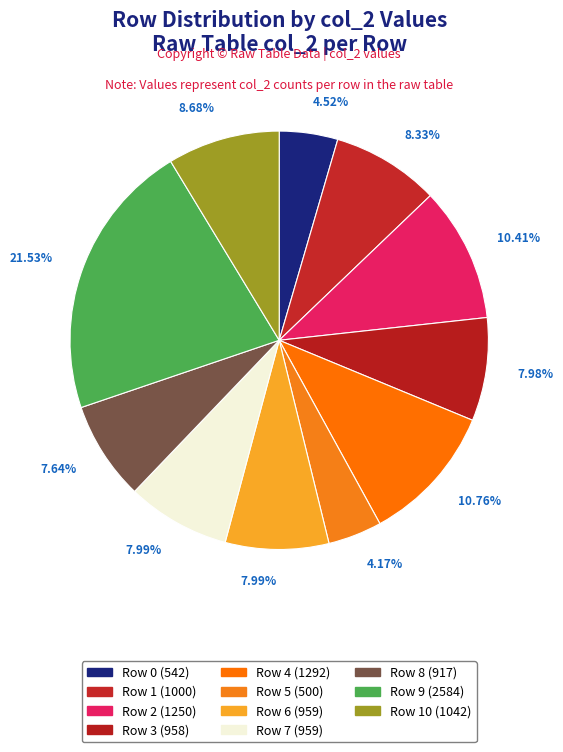

How many slices are in this pie chart?

11